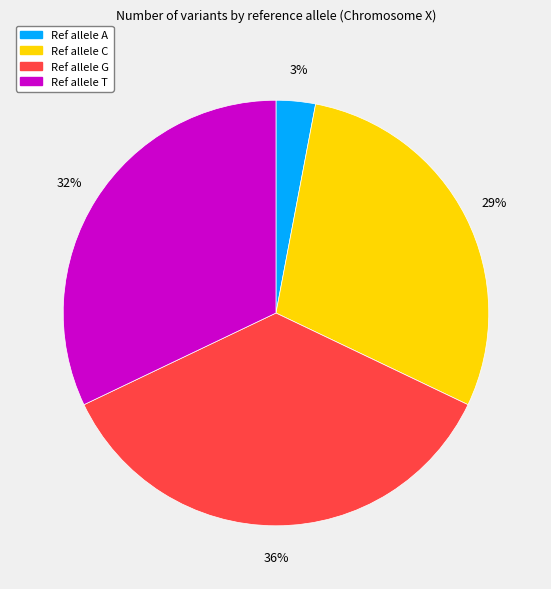

Which has a higher value, Ref allele C or Ref allele T?

Ref allele T